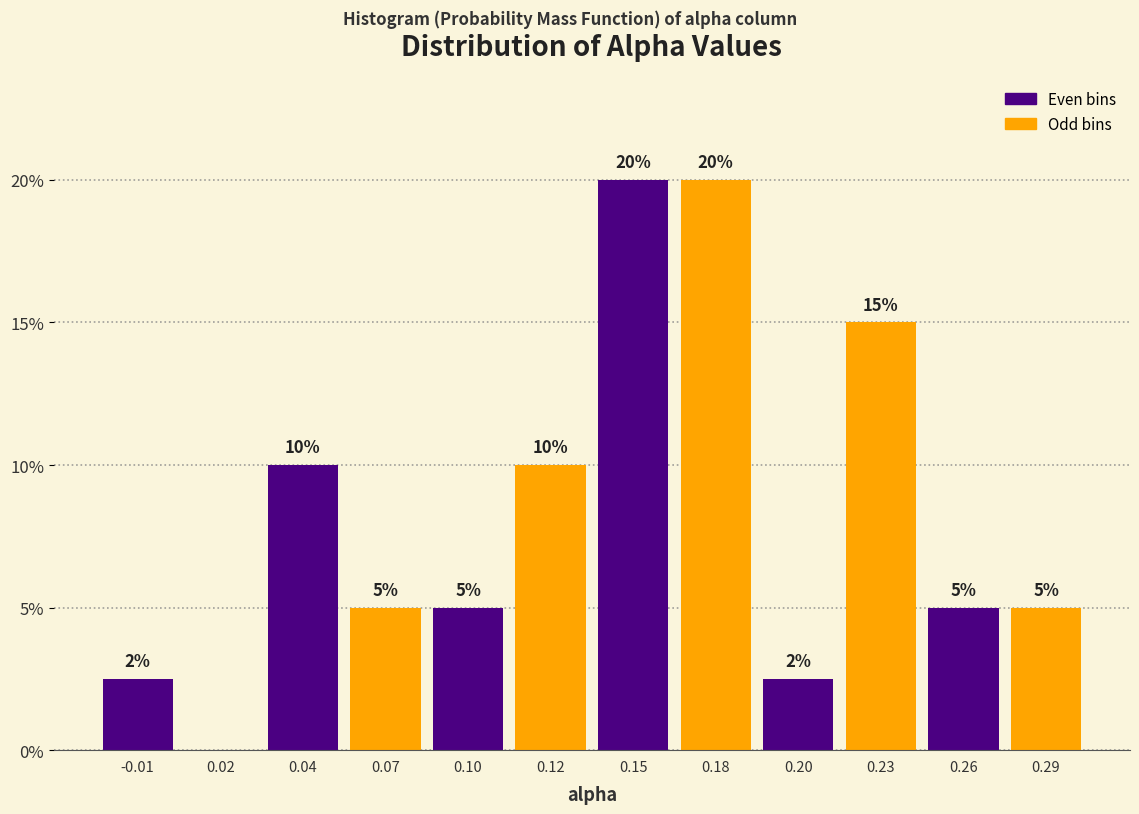

Which has a higher value, 0.12 or 0.18?

0.18